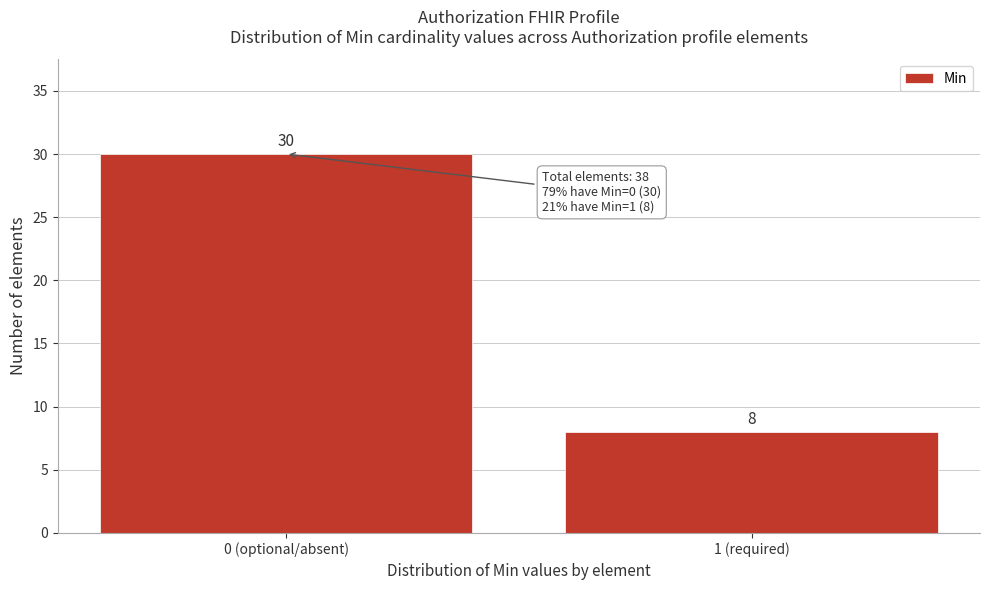

Reading left to right, extract all data points from this chart.

0 (optional/absent)=30	1 (required)=8